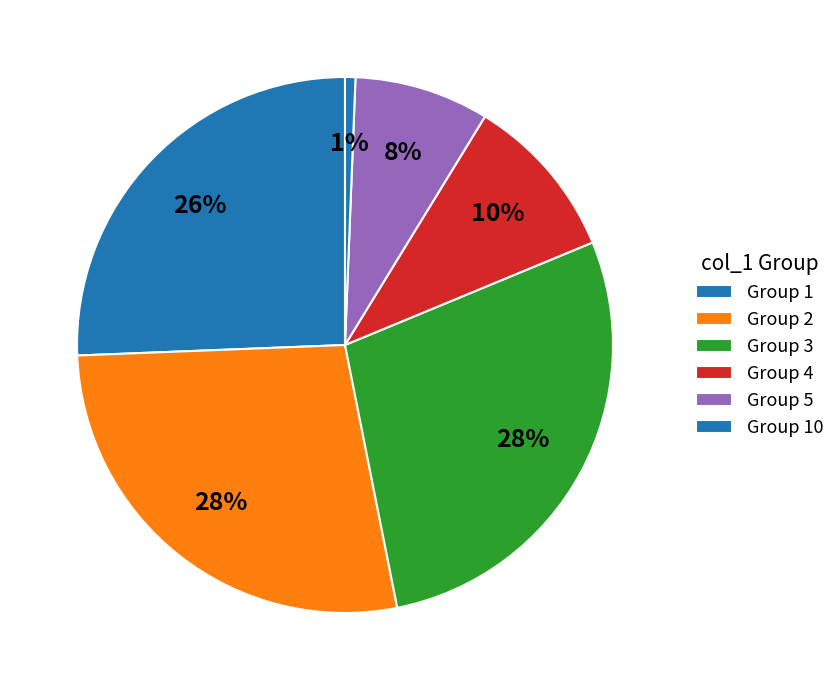

How many slices are in this pie chart?

6